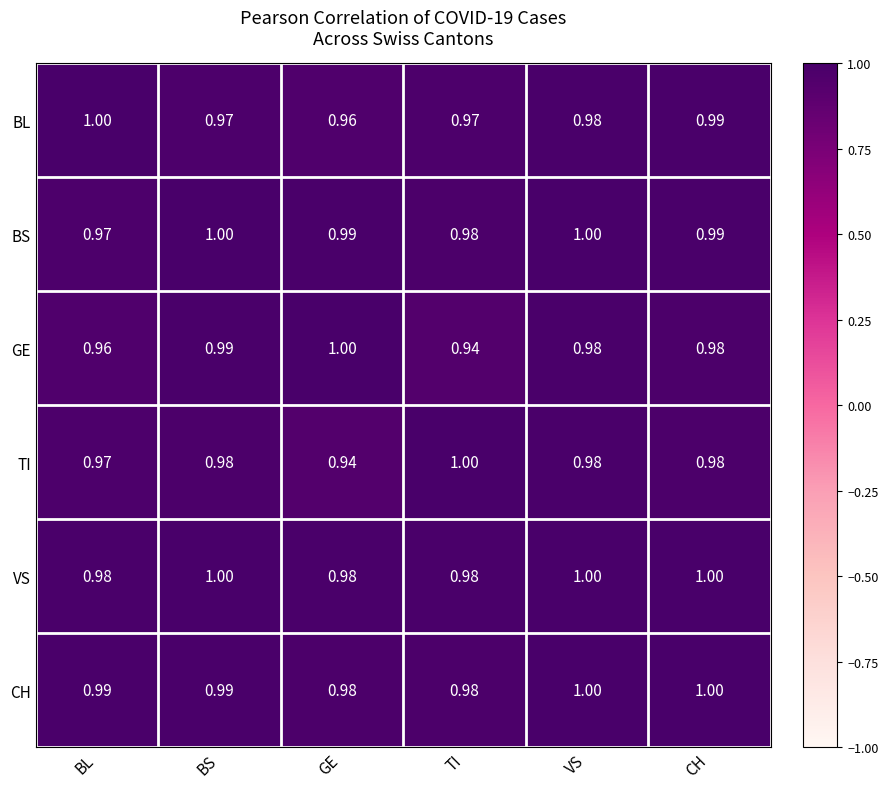

Where is BS nearest to the value 0?

BL